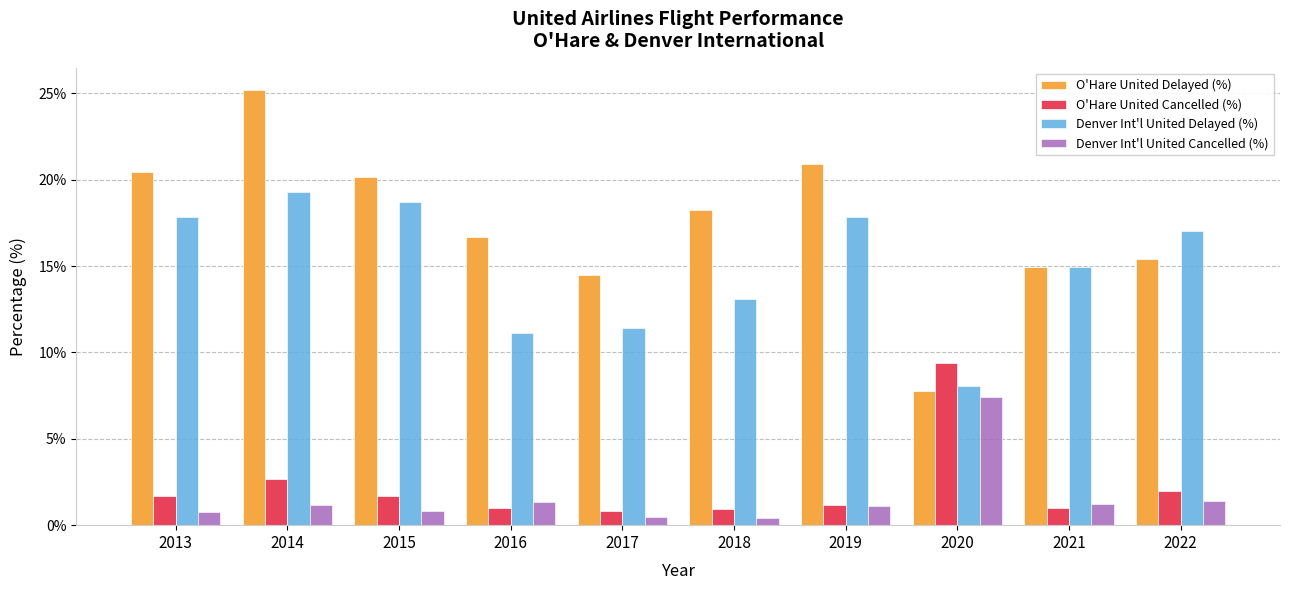

How many groups of bars are there?

10